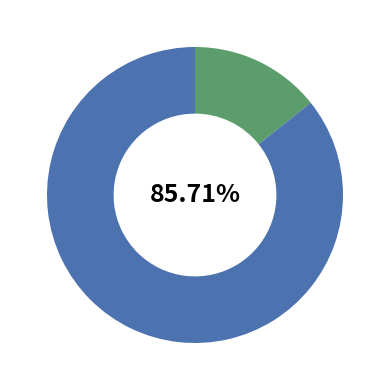

Is there any slice that represents more than half of the pie?

Yes